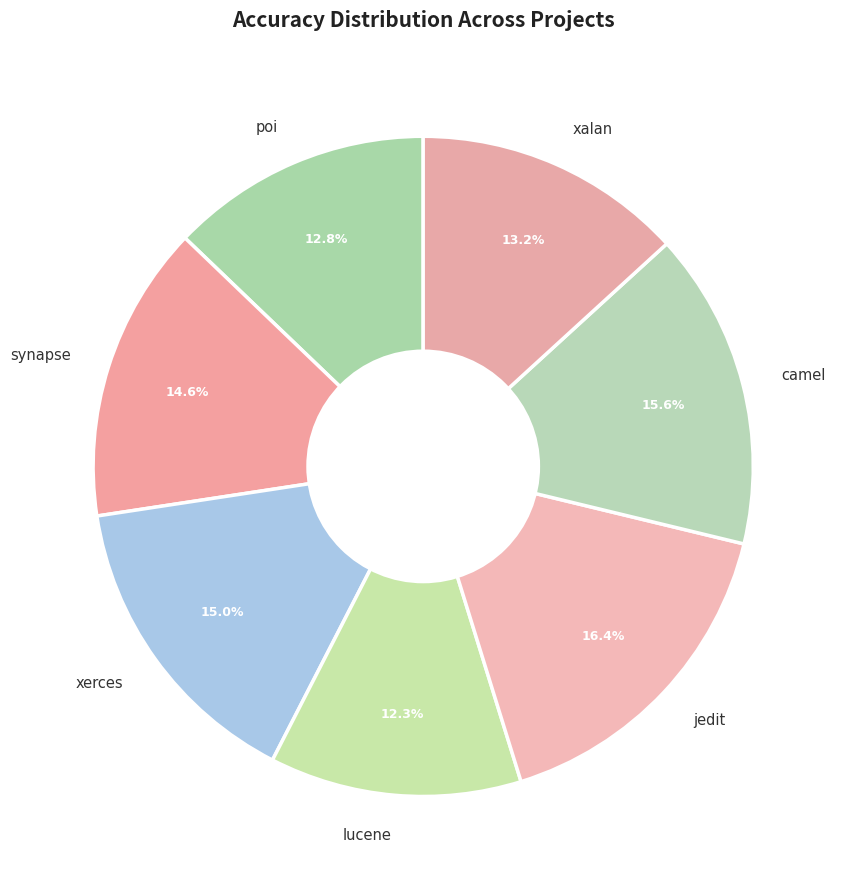

Is there any slice that represents more than half of the pie?

No